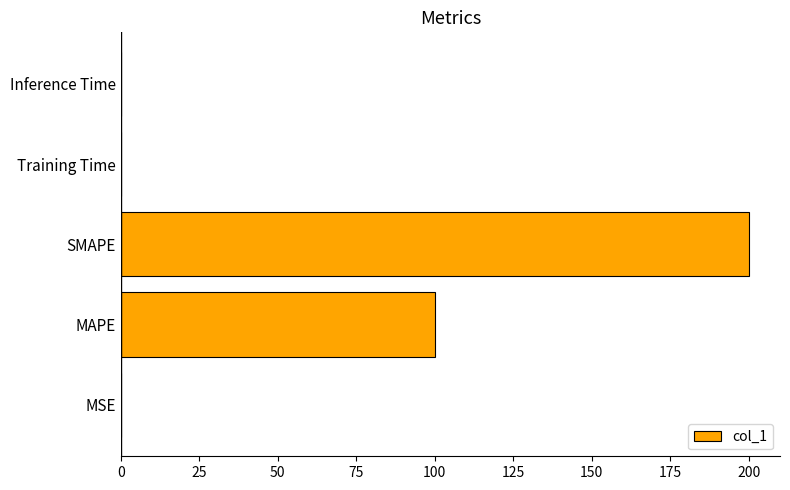

What is the greatest value displayed?

200.0